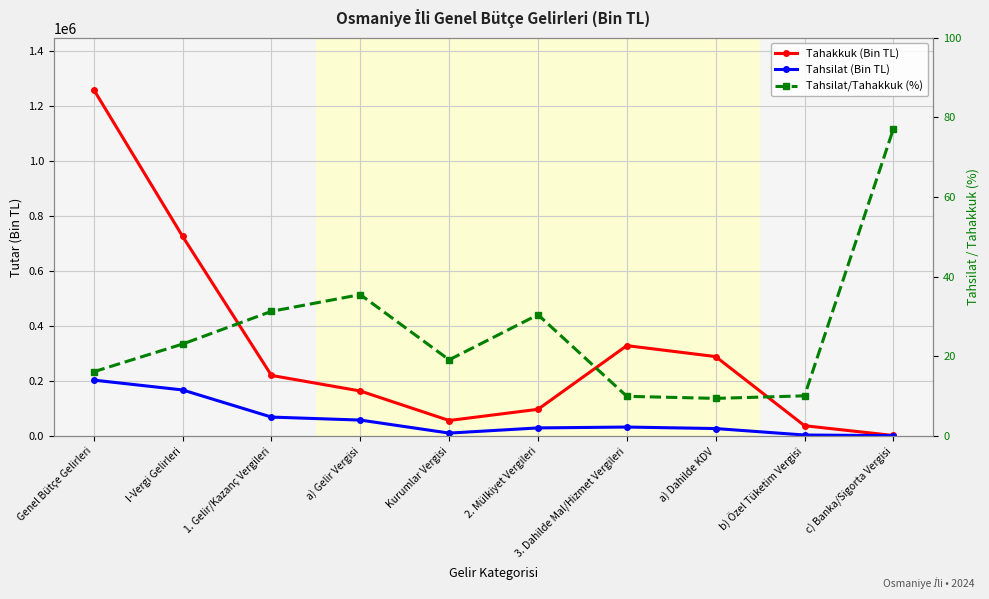

Where is Tahsilat (Bin TL) nearest to the value 102508?

1. Gelir/Kazanç Vergileri